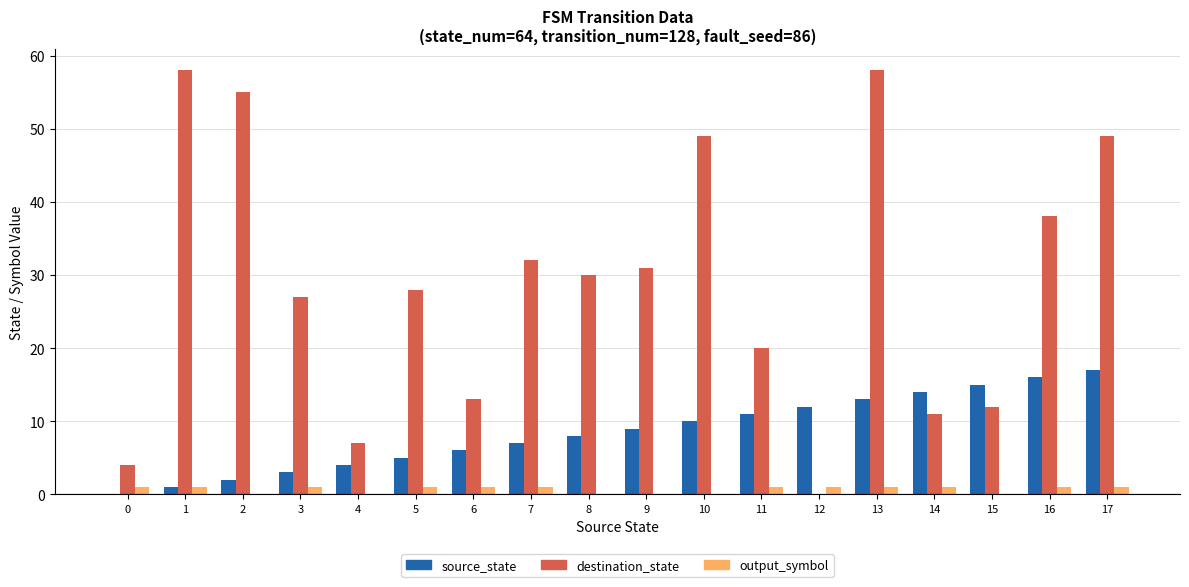

At which category is the sum across all series the highest?

13